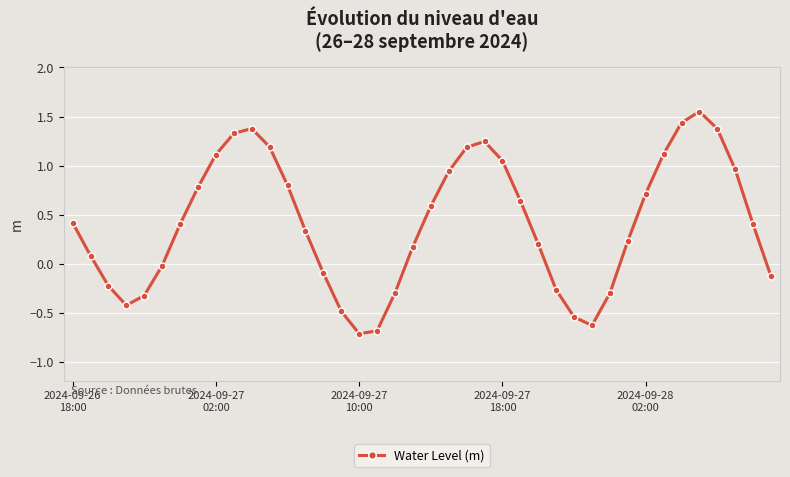

What is the difference between the maximum and minimum values?

2.3